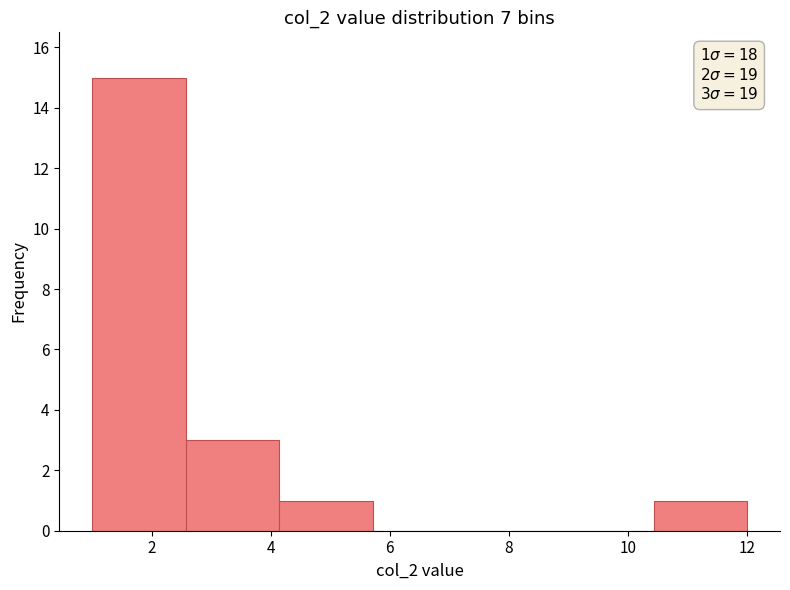

Over which range of the x-axis is the bar tallest?

1.0 to 2.6